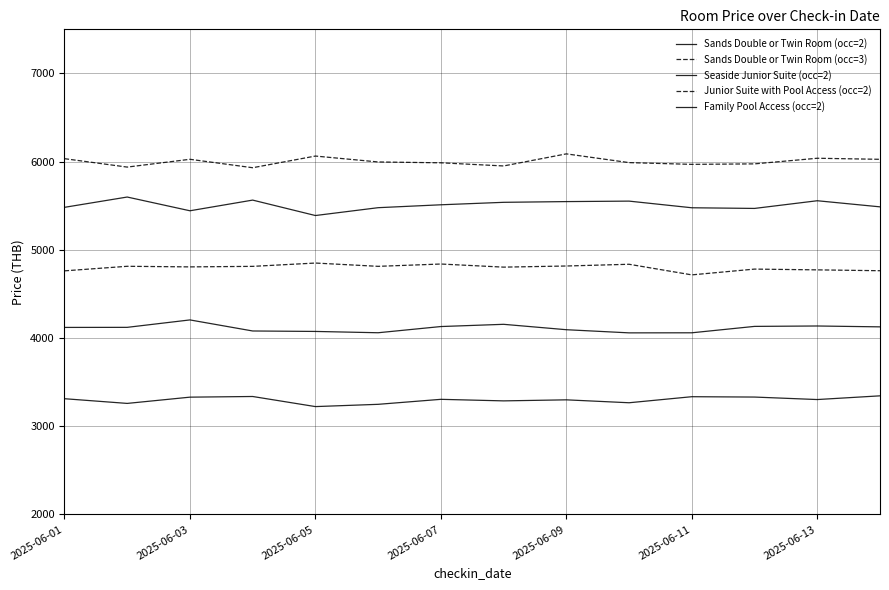

Reading left to right, transcribe all the data shown in this chart.

Sands Double or Twin Room (occ=2): 3312.1	3258.8	3329.7	3337.2	3222.7	3248.4	3305.1	3287.5	3299.3	3266.2	3334.8	3330.8	3302.6	3344.6
Sands Double or Twin Room (occ=3): 6033.7	5938.1	6026.6	5931.0	6063.2	5996.4	5986.7	5951.0	6088.0	5988.9	5969.2	5974.6	6038.3	6026.3
Seaside Junior Suite (occ=2): 4120.3	4121.2	4205.4	4080.0	4074.8	4060.0	4130.3	4155.5	4094.4	4058.7	4059.4	4132.0	4136.6	4126.7
Junior Suite with Pool Access (occ=2): 4761.7	4813.4	4806.7	4812.6	4850.2	4812.9	4839.1	4803.9	4816.7	4836.4	4716.1	4781.6	4772.9	4763.2
Family Pool Access (occ=2): 5481.8	5598.7	5442.9	5563.9	5388.9	5477.9	5510.7	5538.7	5546.9	5552.4	5477.0	5469.5	5556.6	5487.4